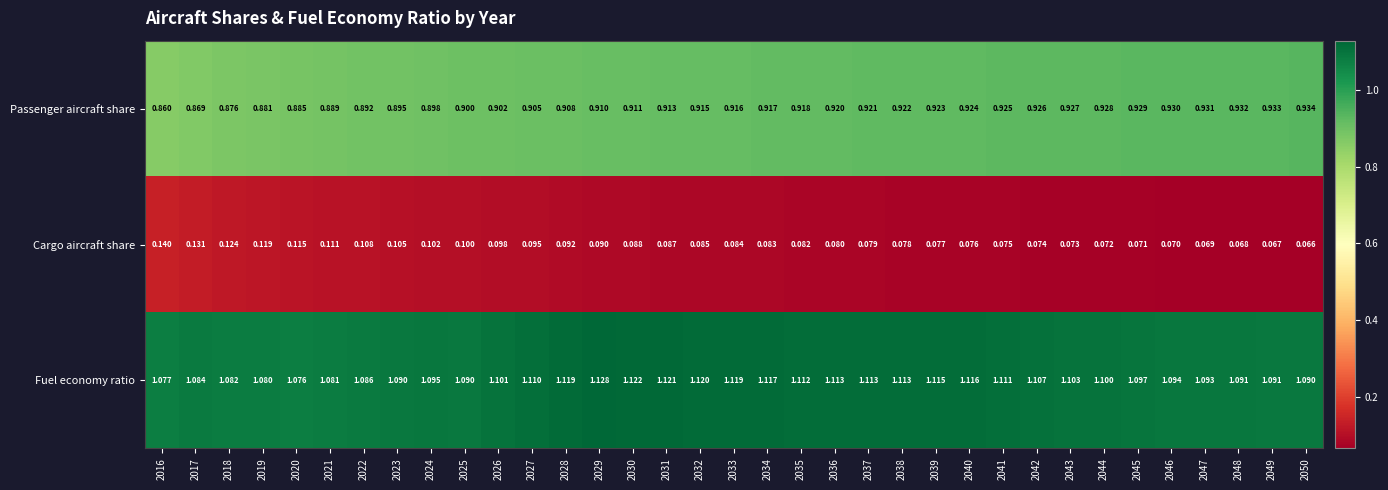

Which series has the largest total across all categories?

Fuel economy ratio